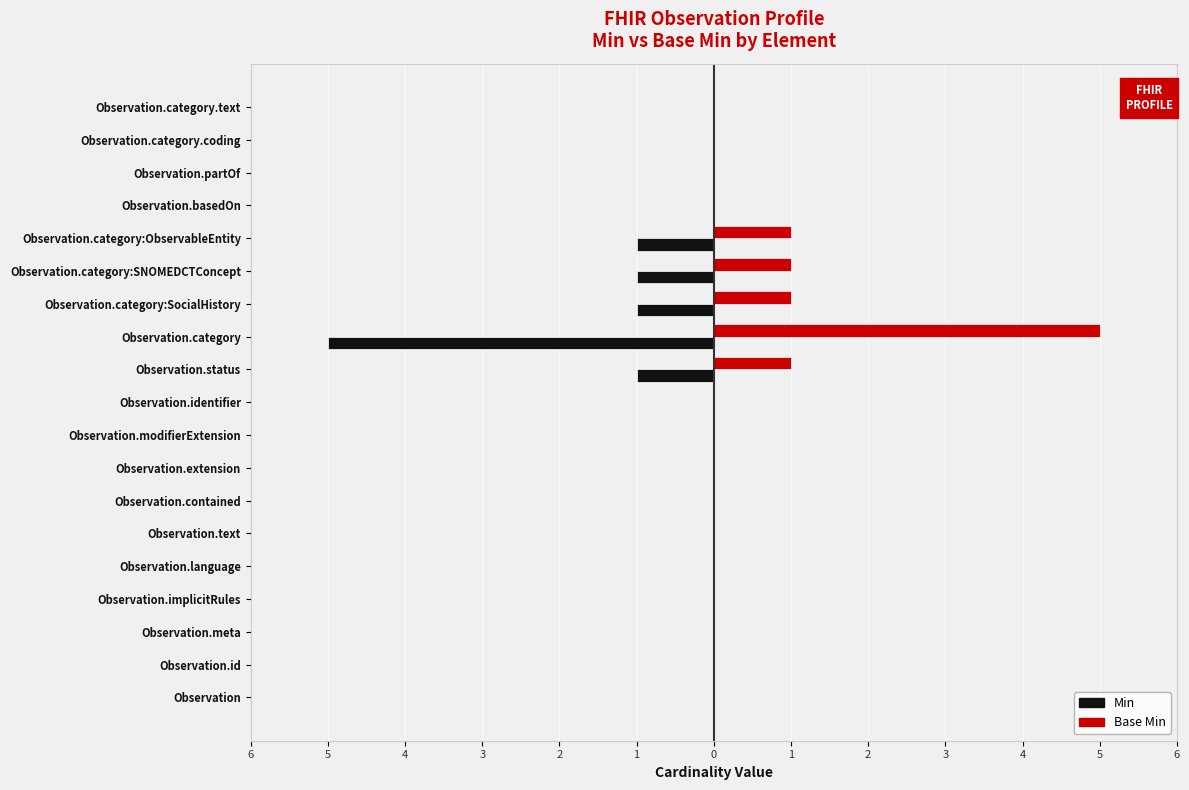

What are all the series names shown in the legend?

Min, Base Min